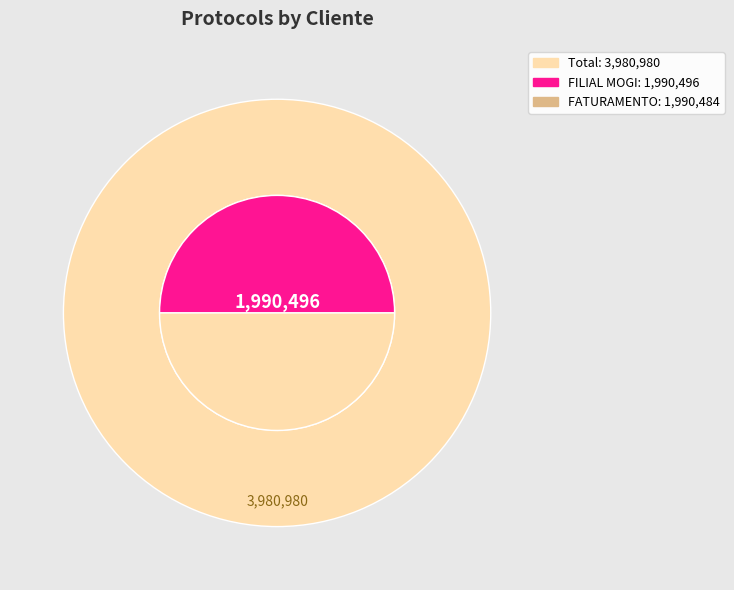

Is it true that FILIAL MOGI is 50% of the pie?

True